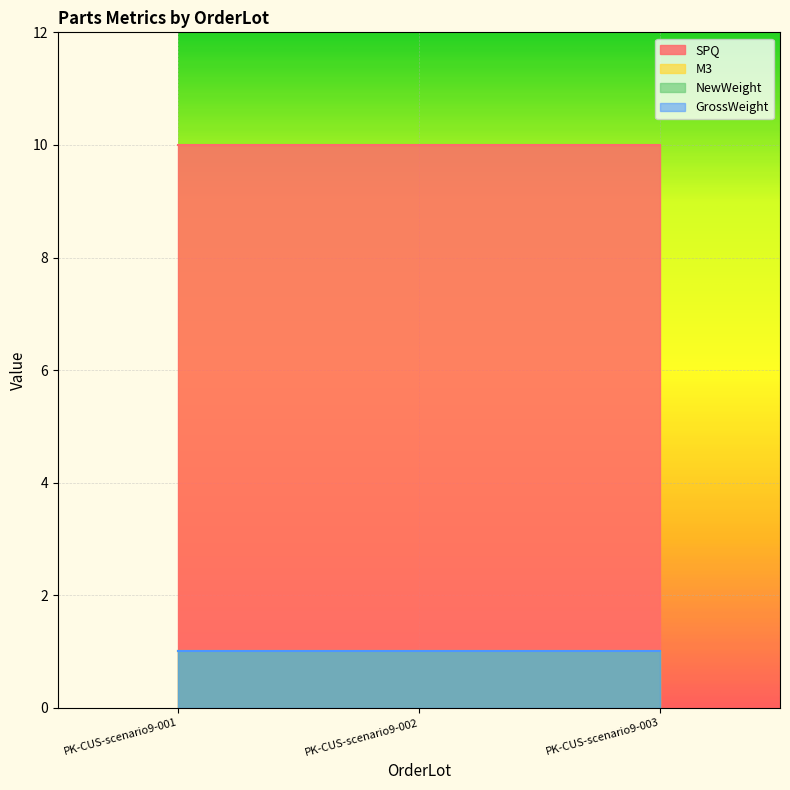

Is it true that GrossWeight equals 1.6 at PK-CUS-scenario9-002?

False